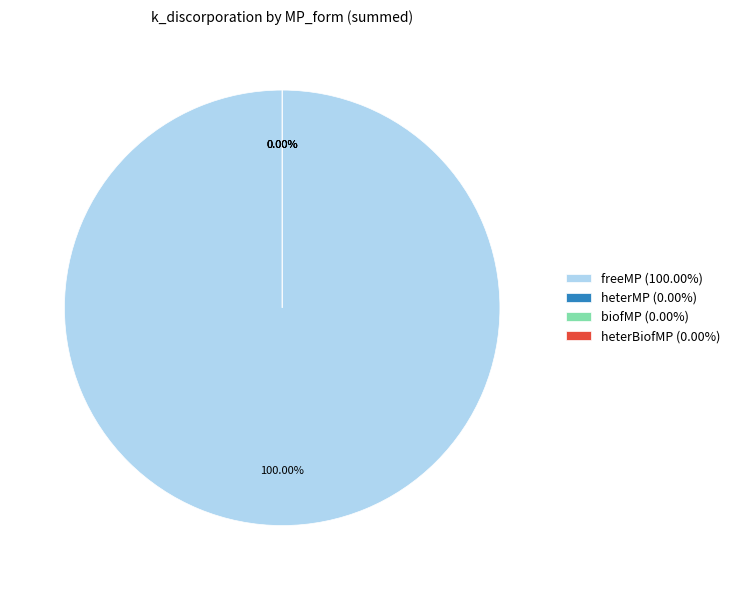

To the nearest percent, what is the difference between the freeMP and heterBiofMP slice percentages?

100%